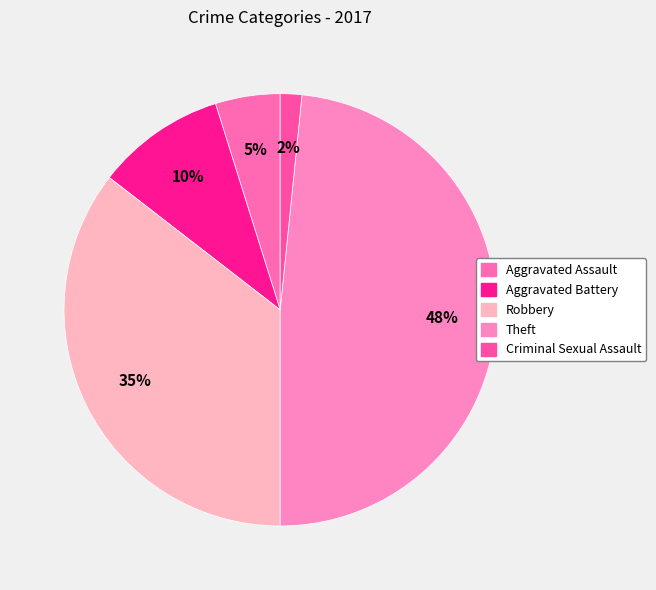

Combined, what portion of the pie is Aggravated Assault and Aggravated Battery?

14.5%